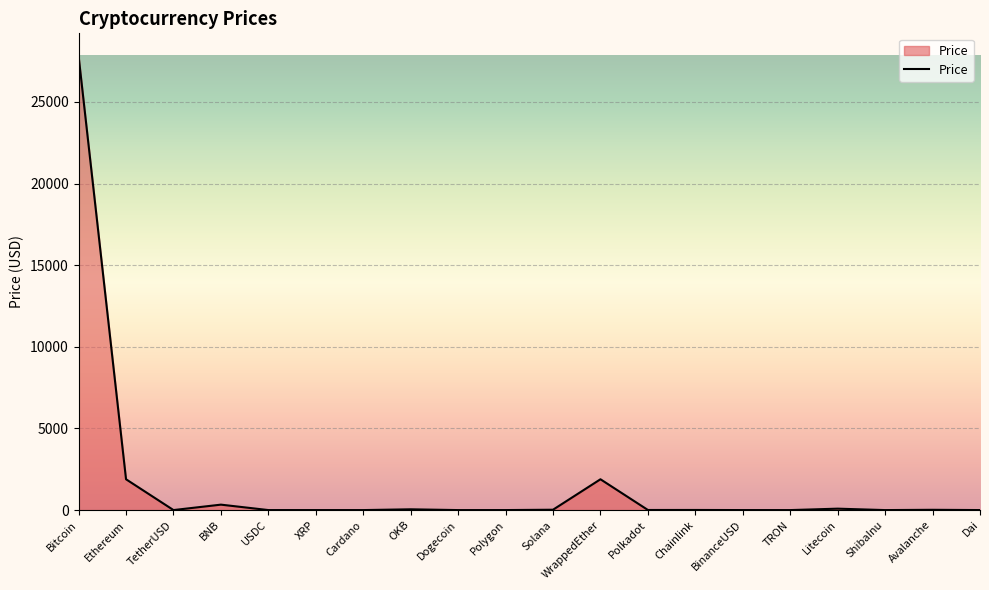

Does the chart have visible grid lines?

Yes